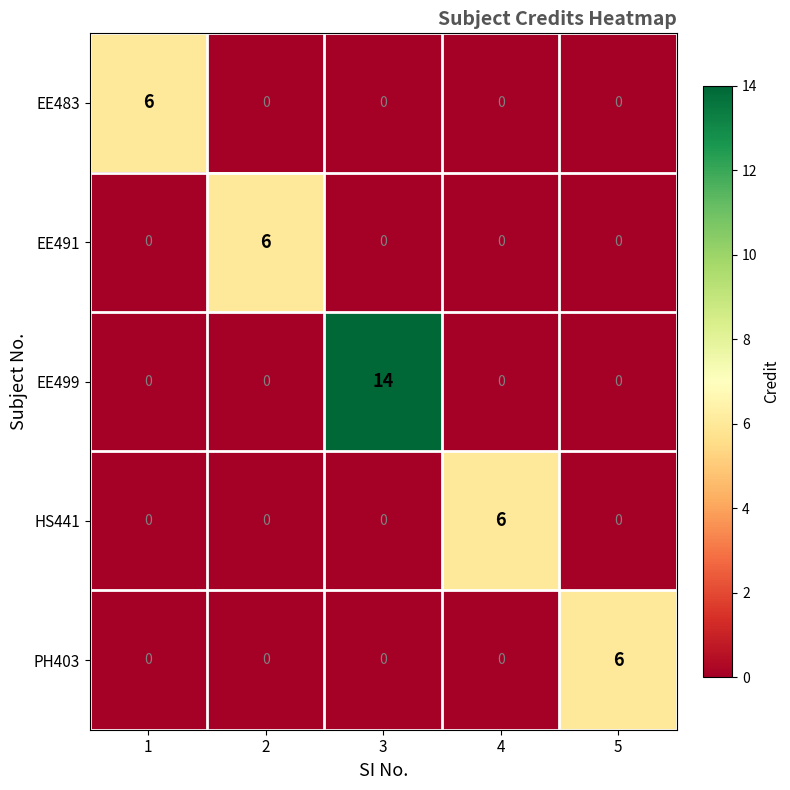

What is the sum of all EE491 values?

6